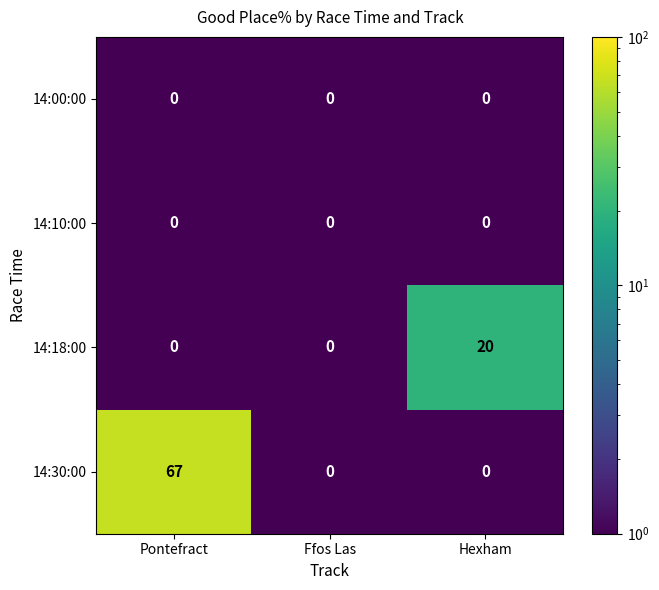

How many 14:30:00 values are between 0 and 67?

3